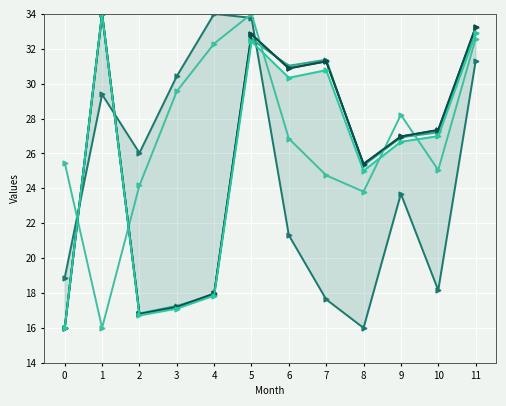

At which label does col_15 reach its minimum?

1